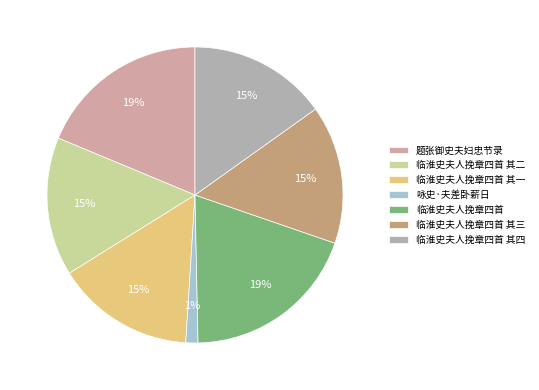

To the nearest percent, what is the average slice percentage?

14%